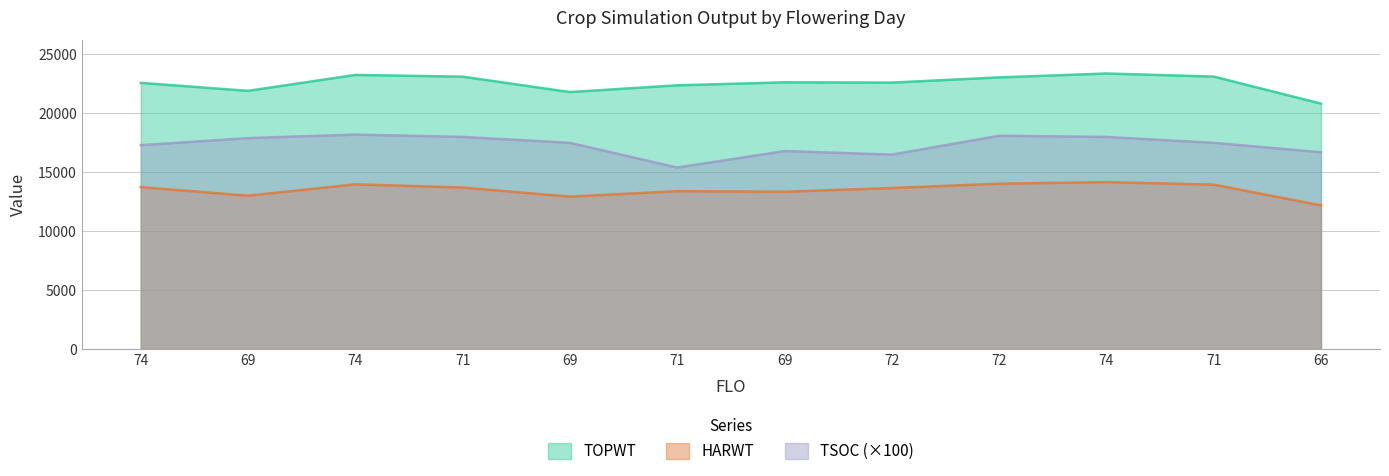

What is the difference between the highest and lowest values at 69?

8901